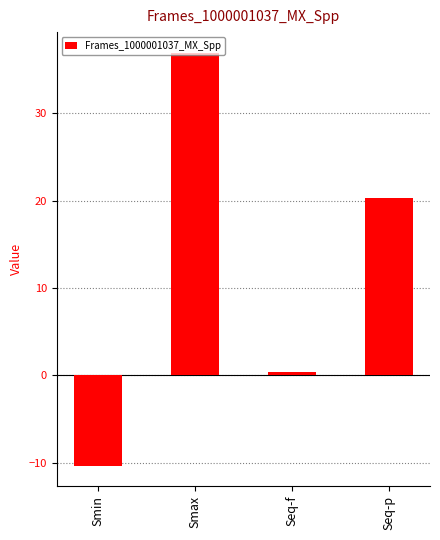

Where does the data first go above 20?

Smax